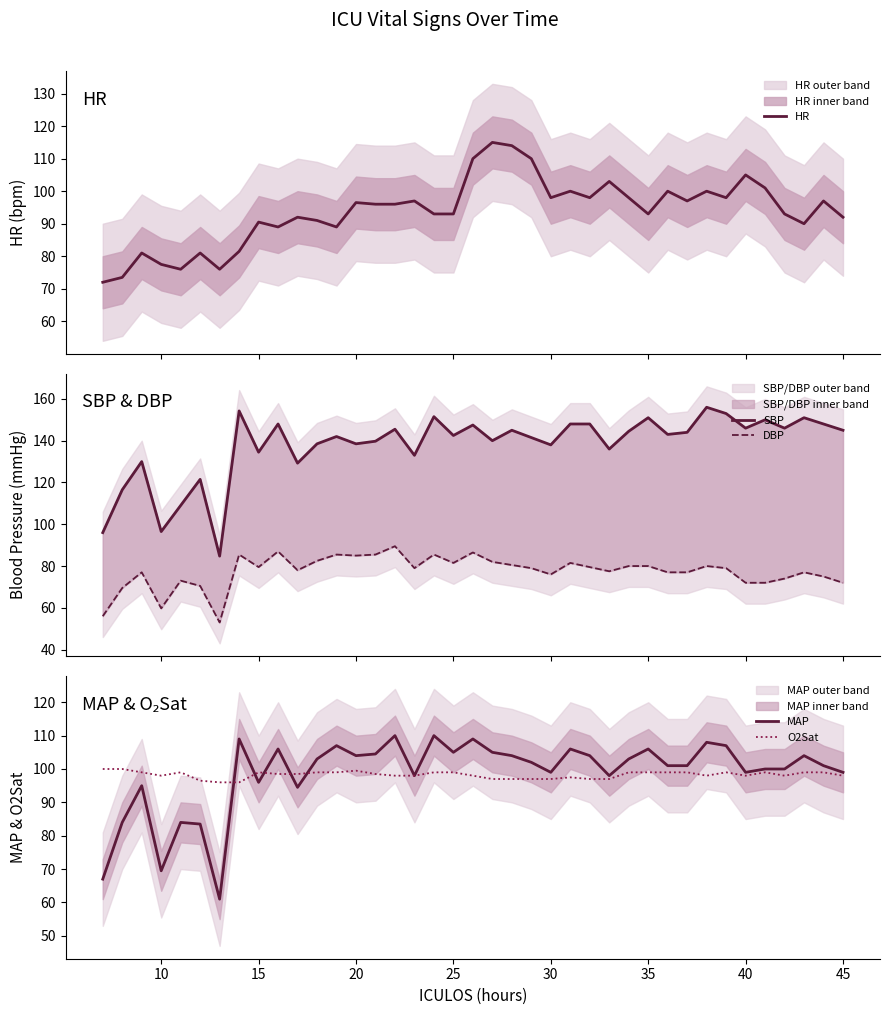

What is the minimum value for MAP?

61.0